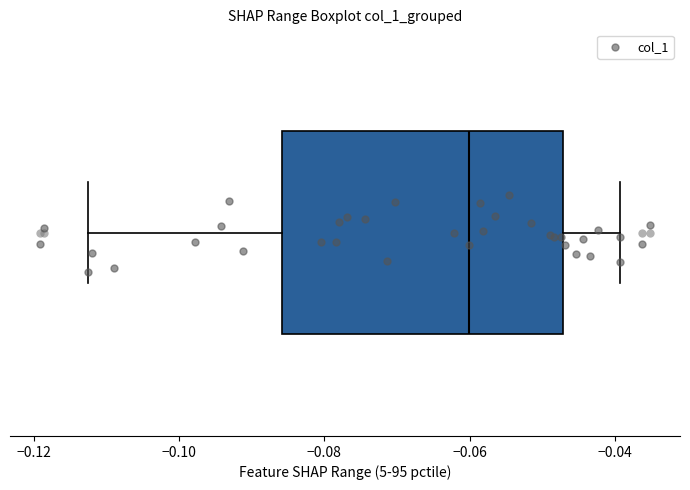

Transcribe this box plot: give where the median line is, the range the box spans, and where the two whiskers end, as read against the x-axis. The values are not printed on the chart, so give them approximately, as read against the axis.

median -0.060, box -0.086 to -0.048, whiskers -0.112 to -0.040